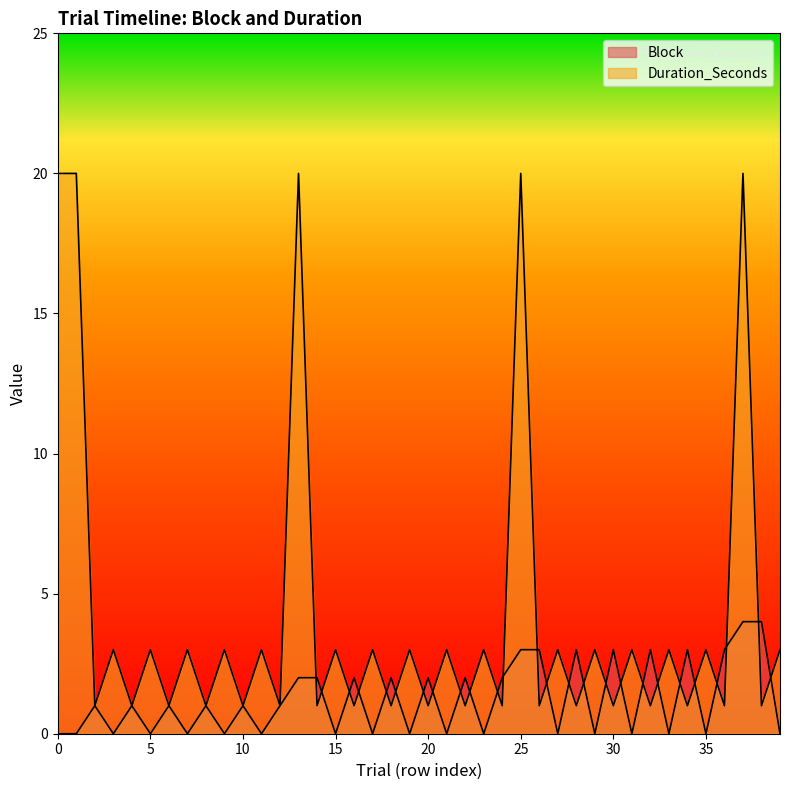

Reading right to left, list all the values displayed in this chart.

Block: 39=0	38=4	37=4	36=3	35=0	34=3	33=0	32=3	31=0	30=3	29=0	28=3	27=0	26=3	25=3	24=2	23=0	22=2	21=0	20=2	19=0	18=2	17=0	16=2	15=0	14=2	13=2	12=1	11=0	10=1	9=0	8=1	7=0	6=1	5=0	4=1	3=0	2=1	1=0	0=0
Duration_Seconds: 39=3	38=1	37=20	36=1	35=3	34=1	33=3	32=1	31=3	30=1	29=3	28=1	27=3	26=1	25=20	24=1	23=3	22=1	21=3	20=1	19=3	18=1	17=3	16=1	15=3	14=1	13=20	12=1	11=3	10=1	9=3	8=1	7=3	6=1	5=3	4=1	3=3	2=1	1=20	0=20